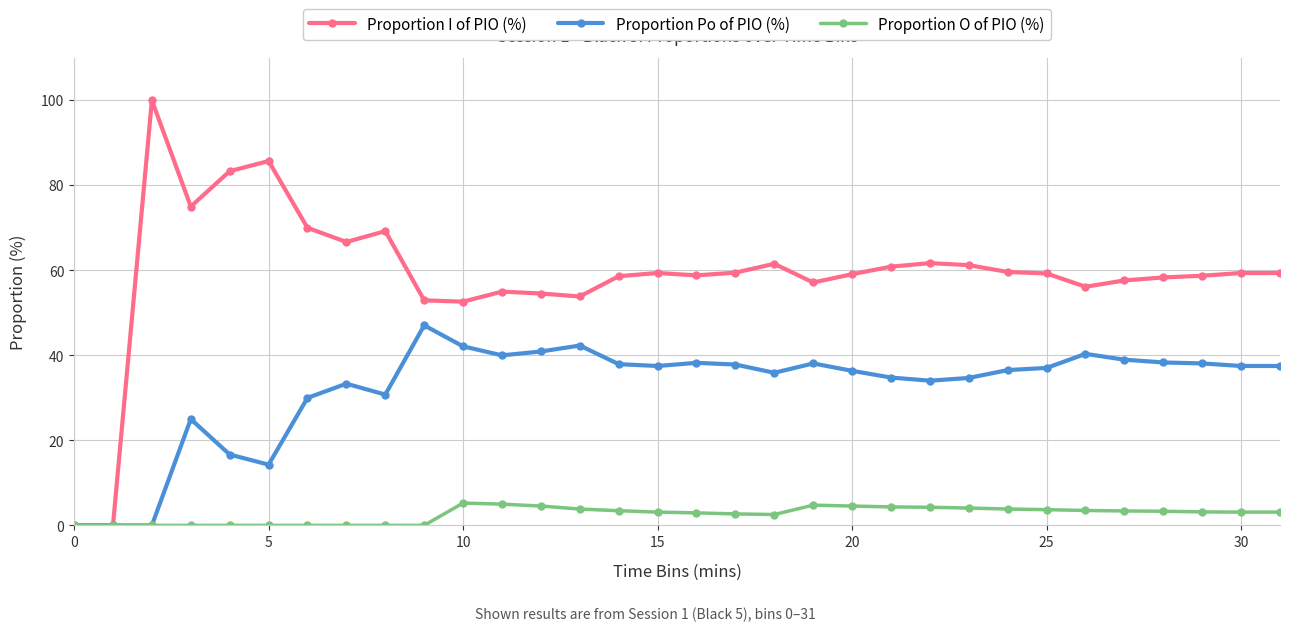

What is the maximum value shown in the chart?

100.0